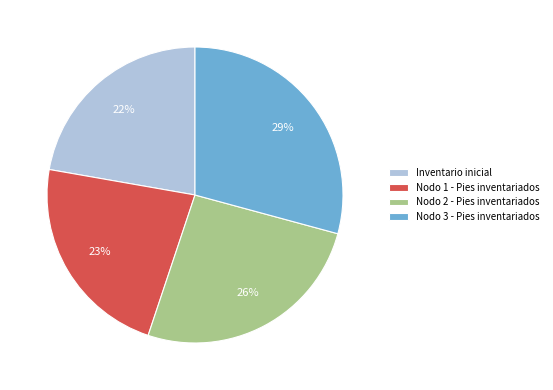

To the nearest percent, what is the combined percentage of Nodo 1 - Pies inventariados and Nodo 3 - Pies inventariados?

52%